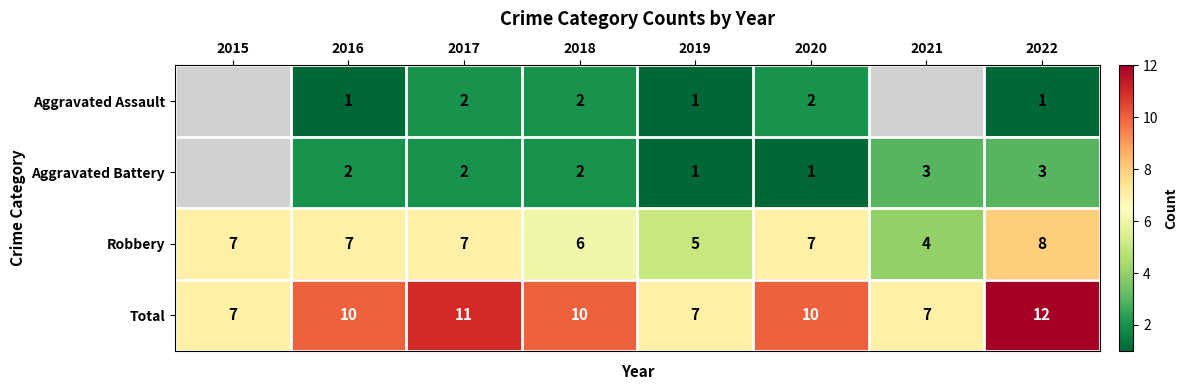

What is the difference between the highest and lowest values at 2020?

9